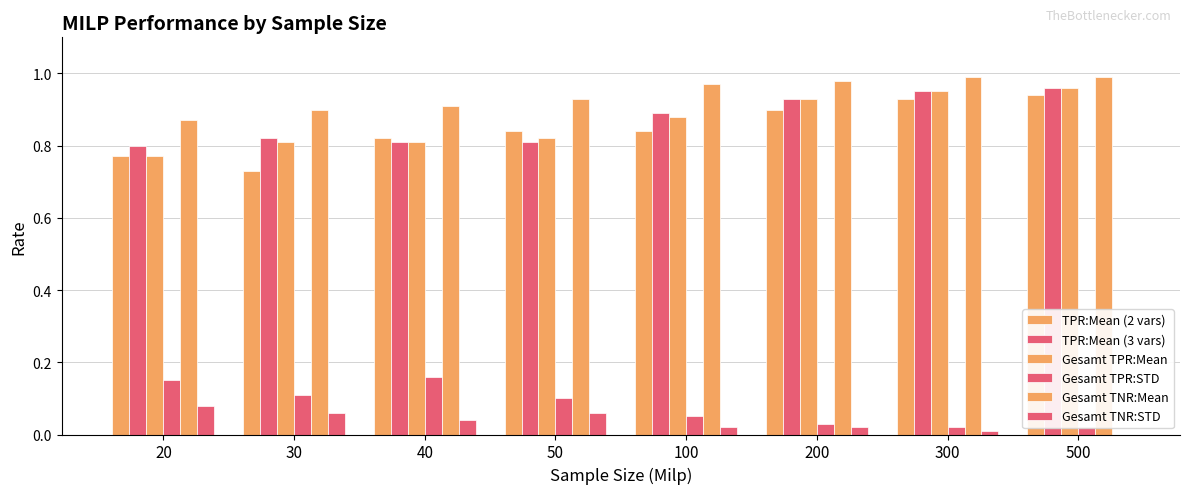

What is the difference between the maximum and minimum values in the Gesamt TNR:Mean series?

0.1